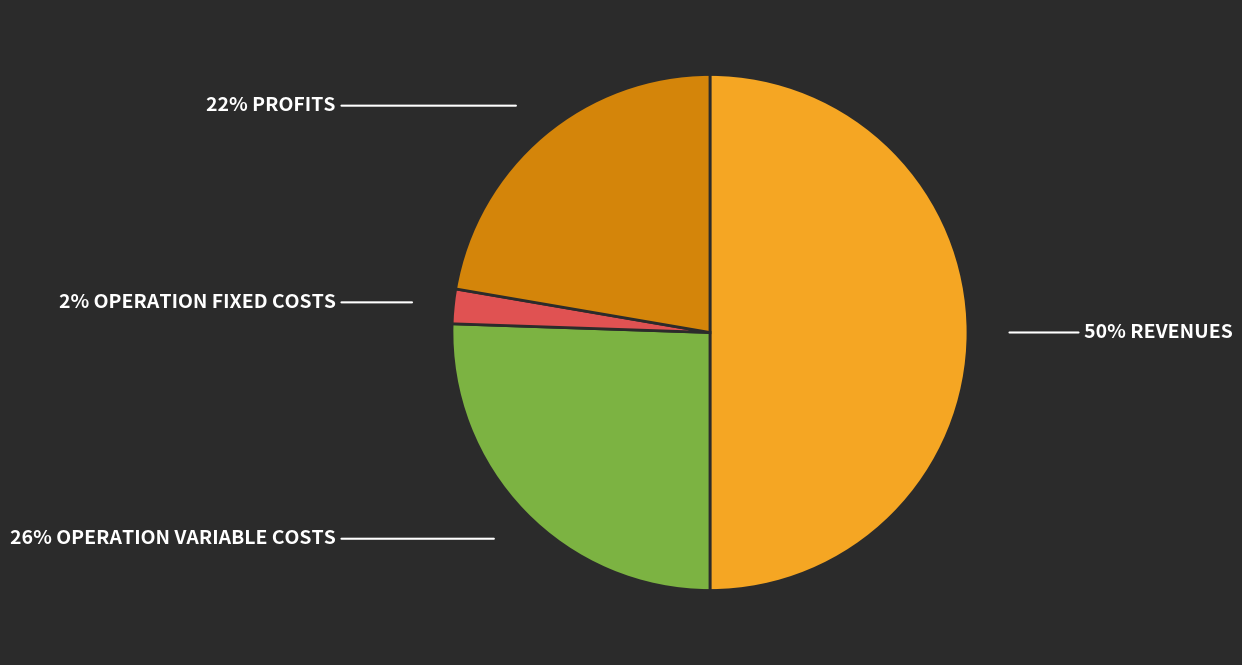

To the nearest percent, what is the difference between the largest and smallest slice percentages?

48%